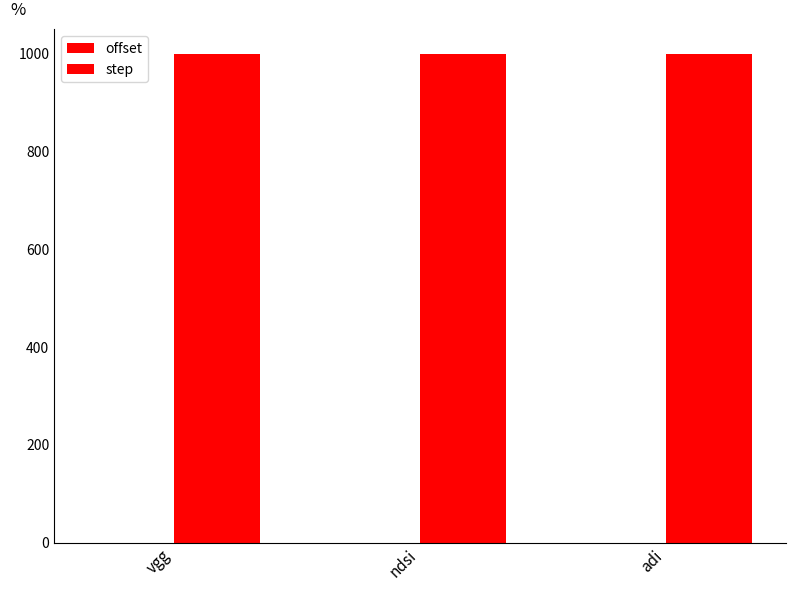

What is the value of the step bar at the 2nd from the left?

1000